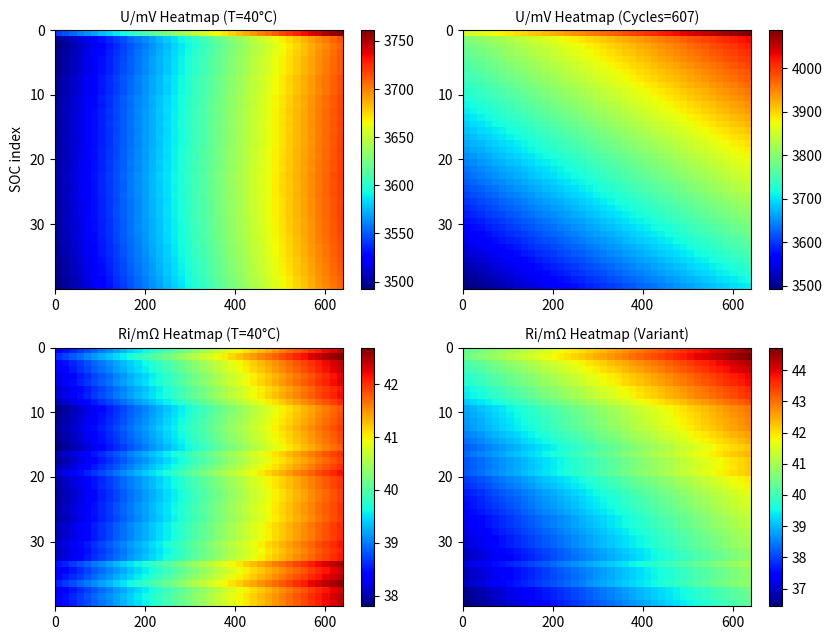

At how many categories does at least one series exceed 44?

7